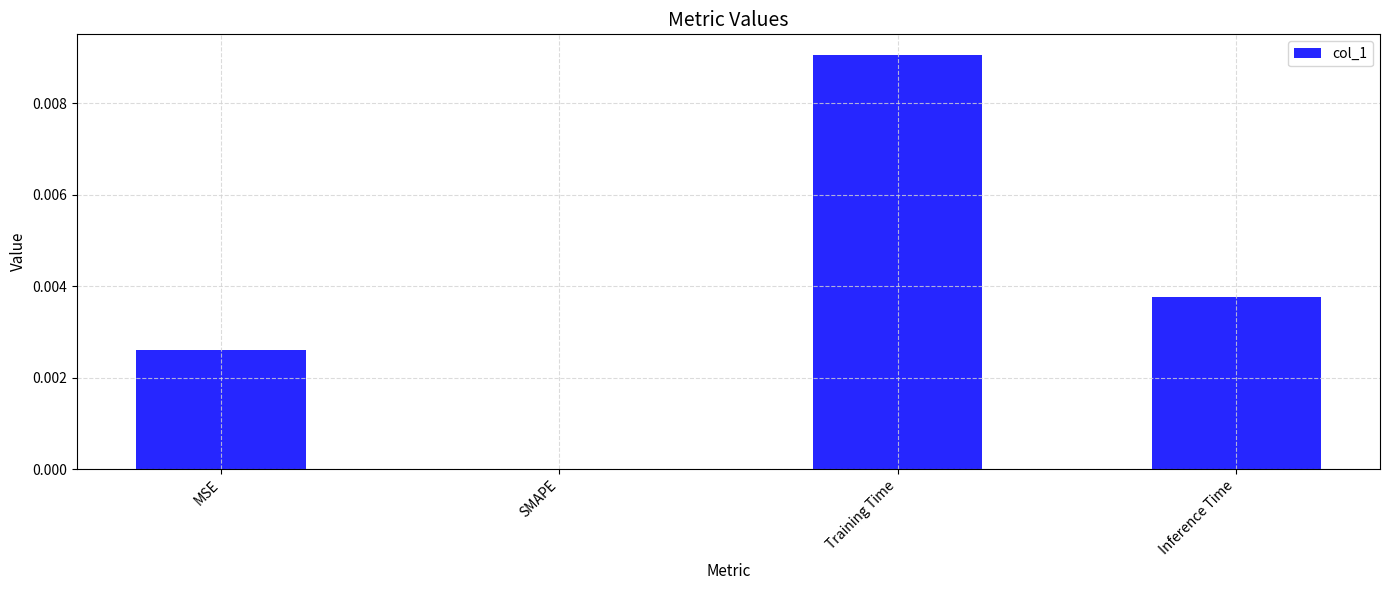

Is it true that the value at MSE is 0.0?

True